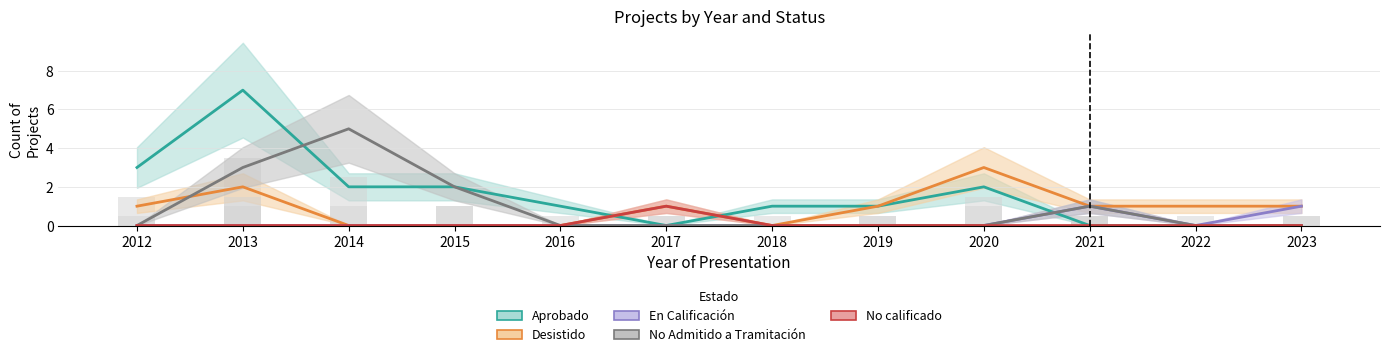

What is the difference between the maximum and minimum values in the En Calificación series?

1